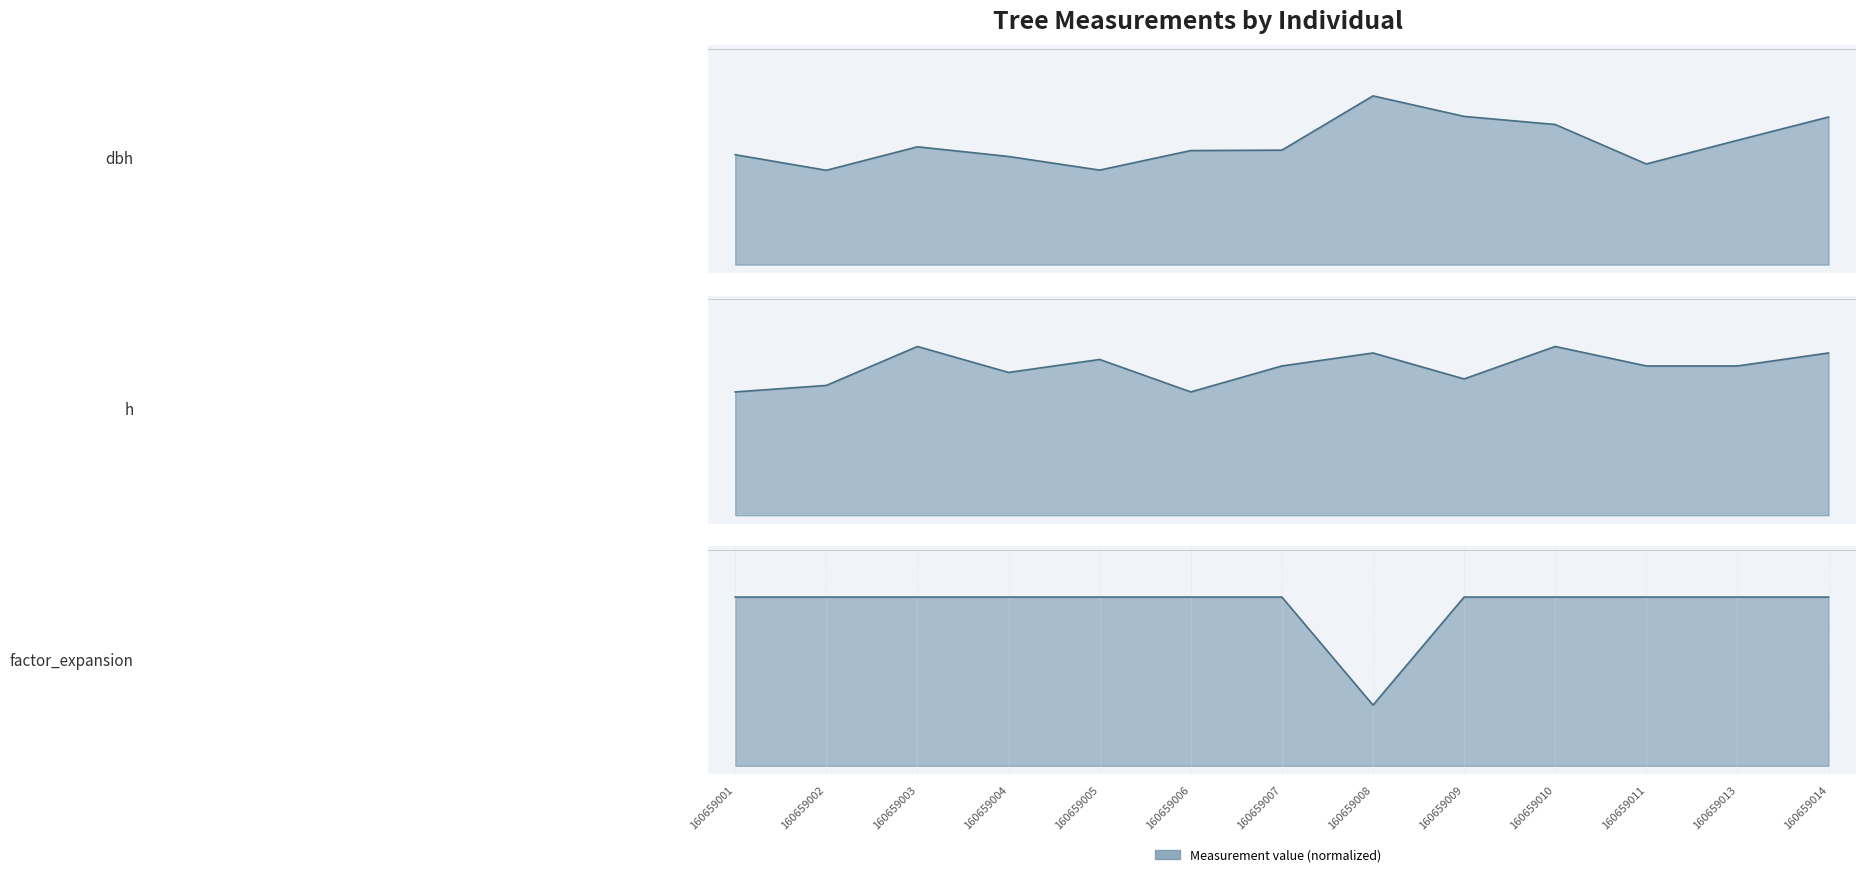

What is the maximum value shown in the chart?

1.0